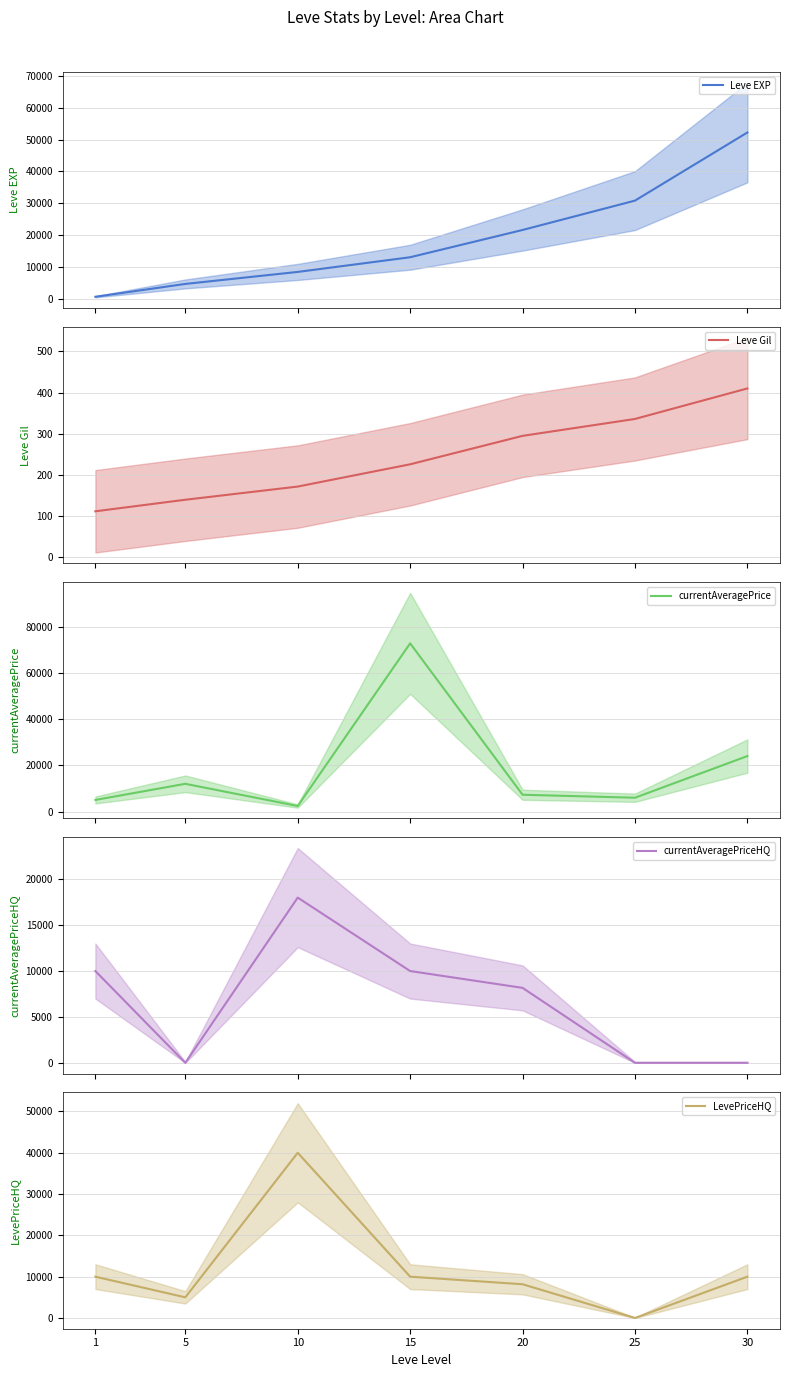

Where is Leve EXP mean nearest to the value 26425?

25